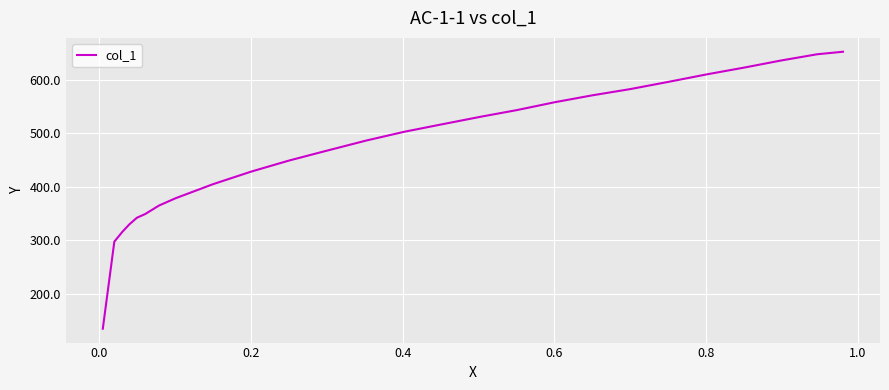

What is the difference between the maximum and minimum values?

518.7